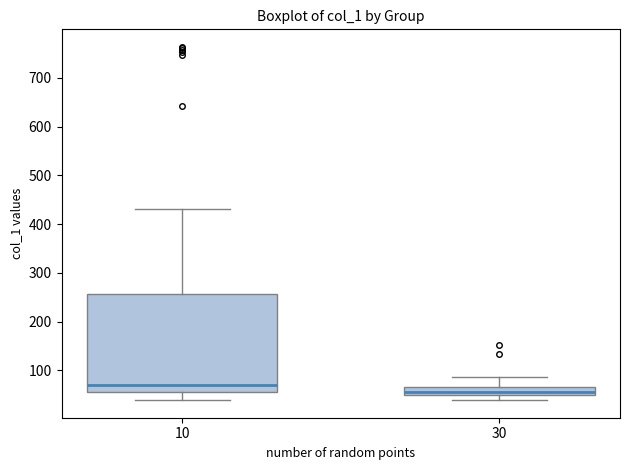

Which box is the tallest, from its lower edge to its upper edge?

10